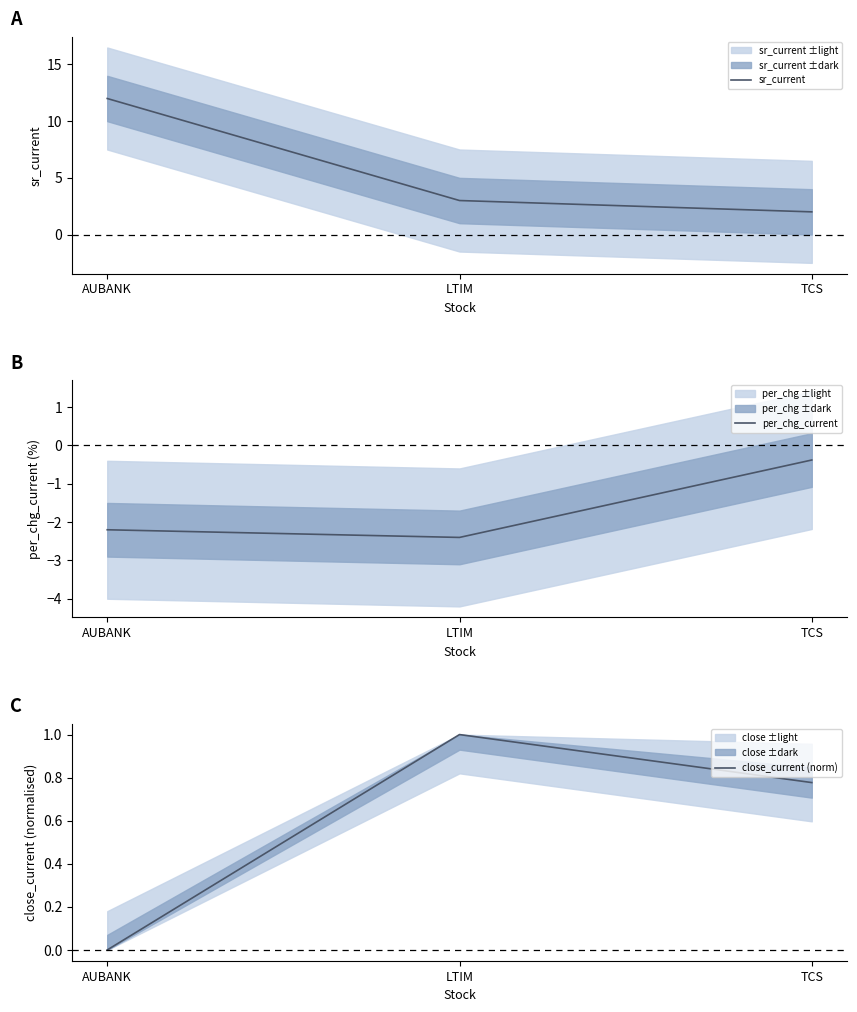

Reading right to left, transcribe all the data shown in this chart.

sr_current: 2.0	3.0	12.0
per_chg_current: -0.4	-2.4	-2.2
close_current (norm): 0.8	1.0	0.0